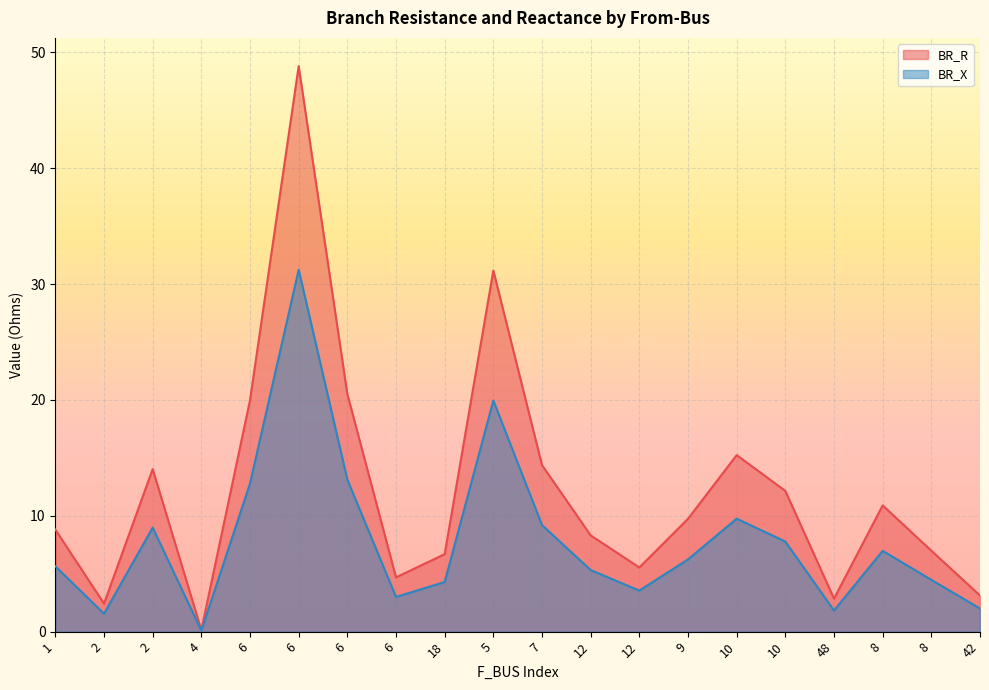

What is the sum of the BR_X values at 8 and 8?

11.4